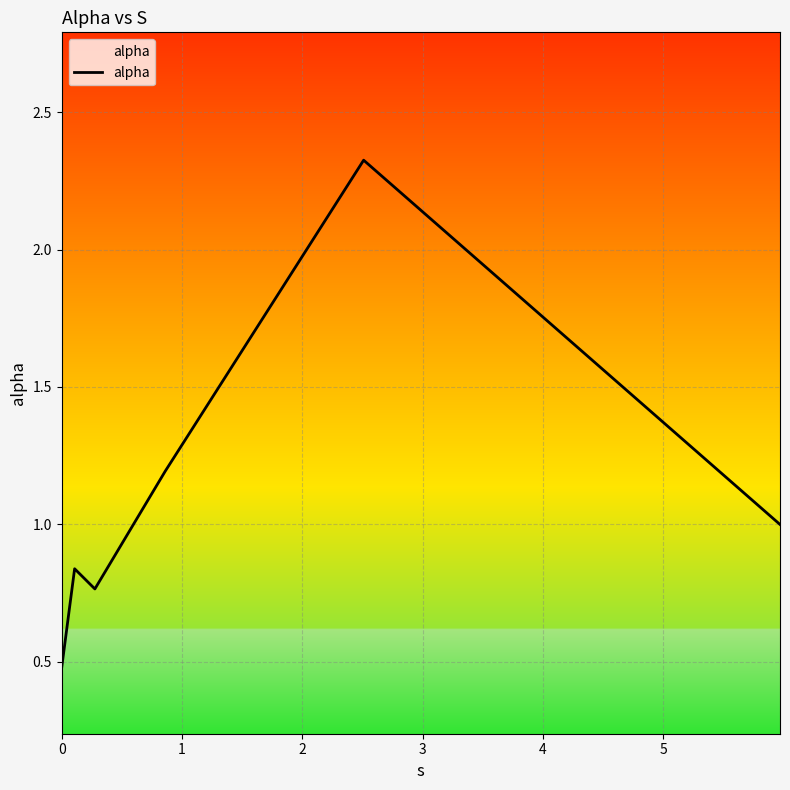

What is the difference between the maximum and second lowest values?

1.6